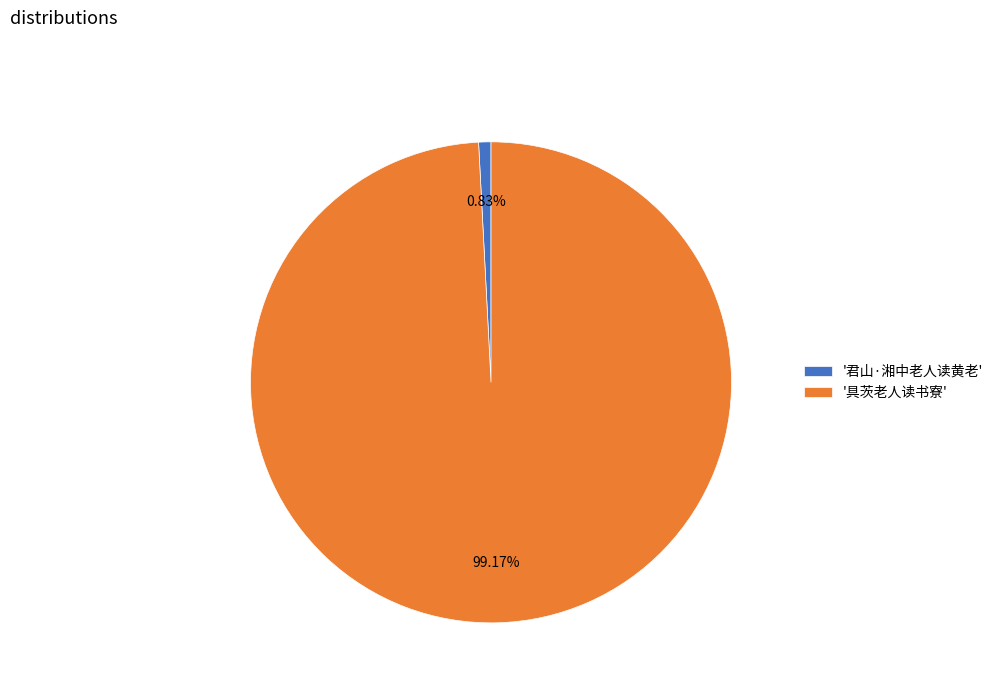

How many slices are in this pie chart?

2